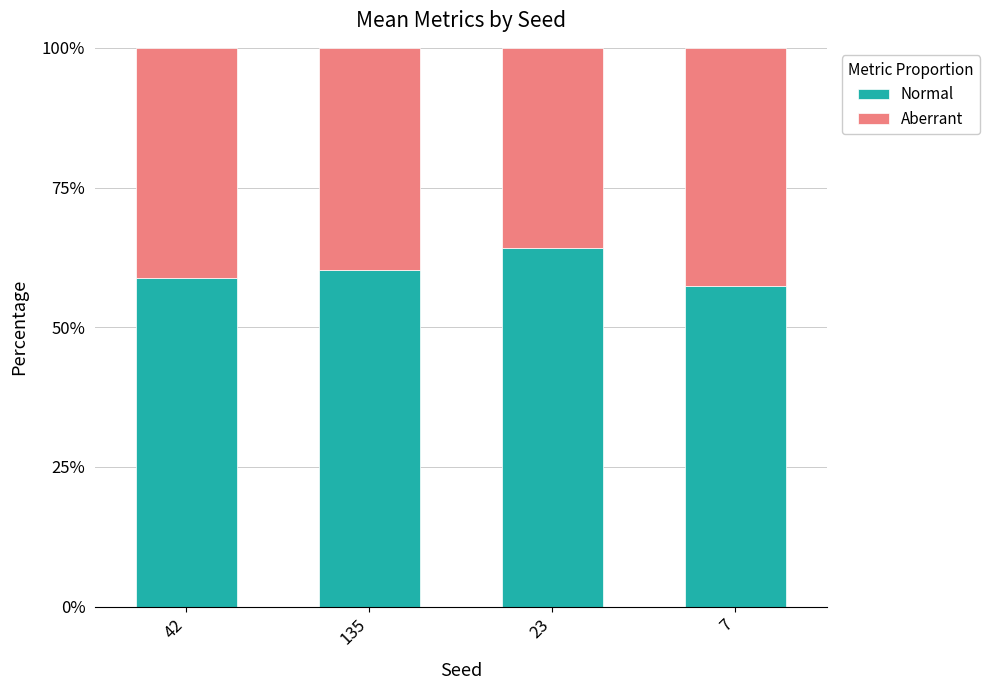

What is the total value across all series at 135?

100.0